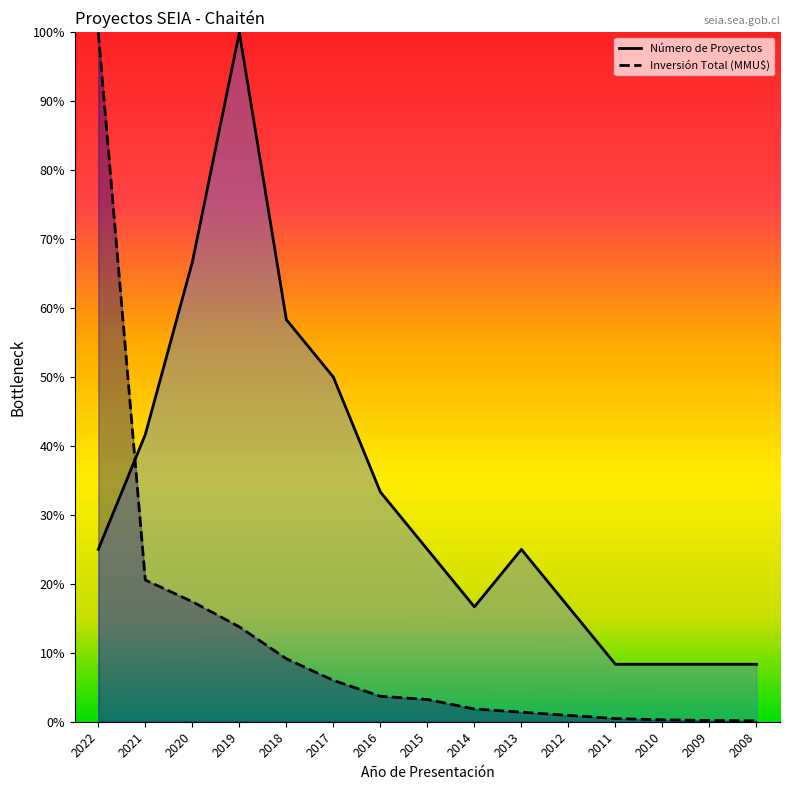

What is the difference between the highest and lowest values at 2015?

0.2